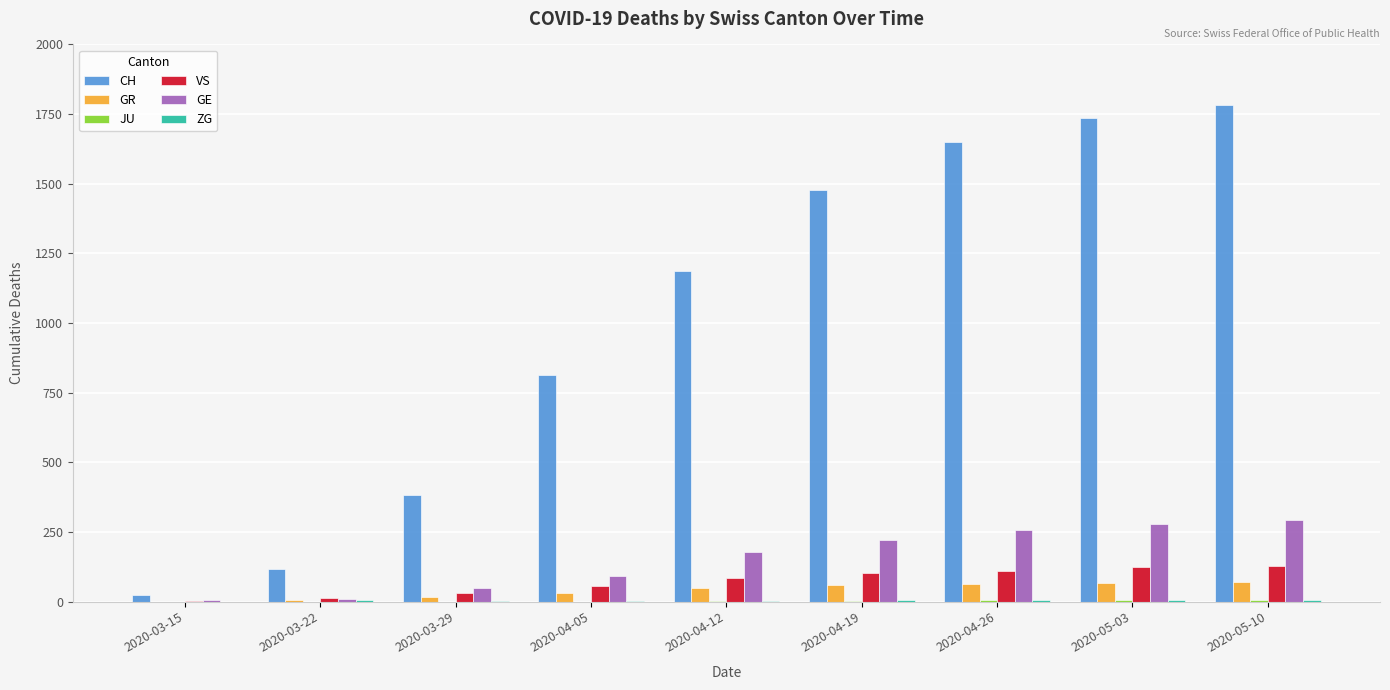

Which series changed the most between 2020-03-22 and 2020-04-19?

CH